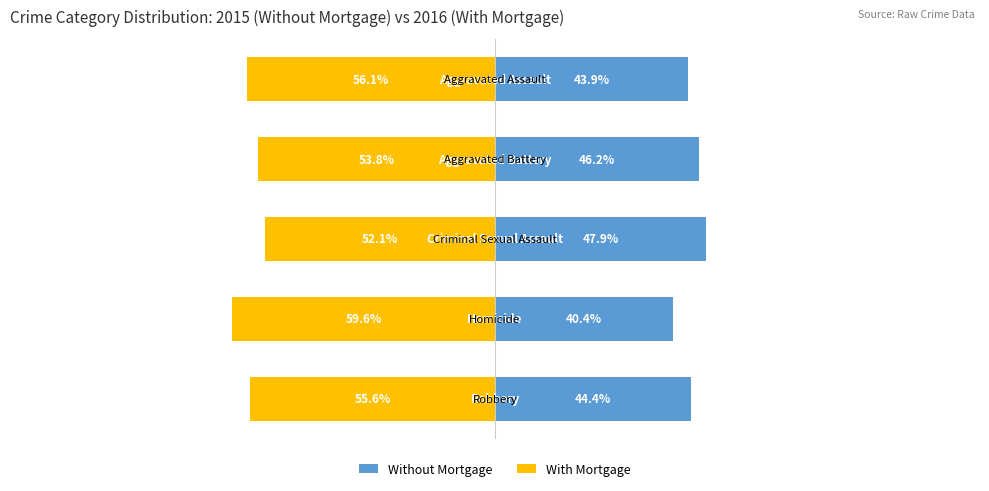

What is the sum of the Without Mortgage values at 1 and 4?

90.7